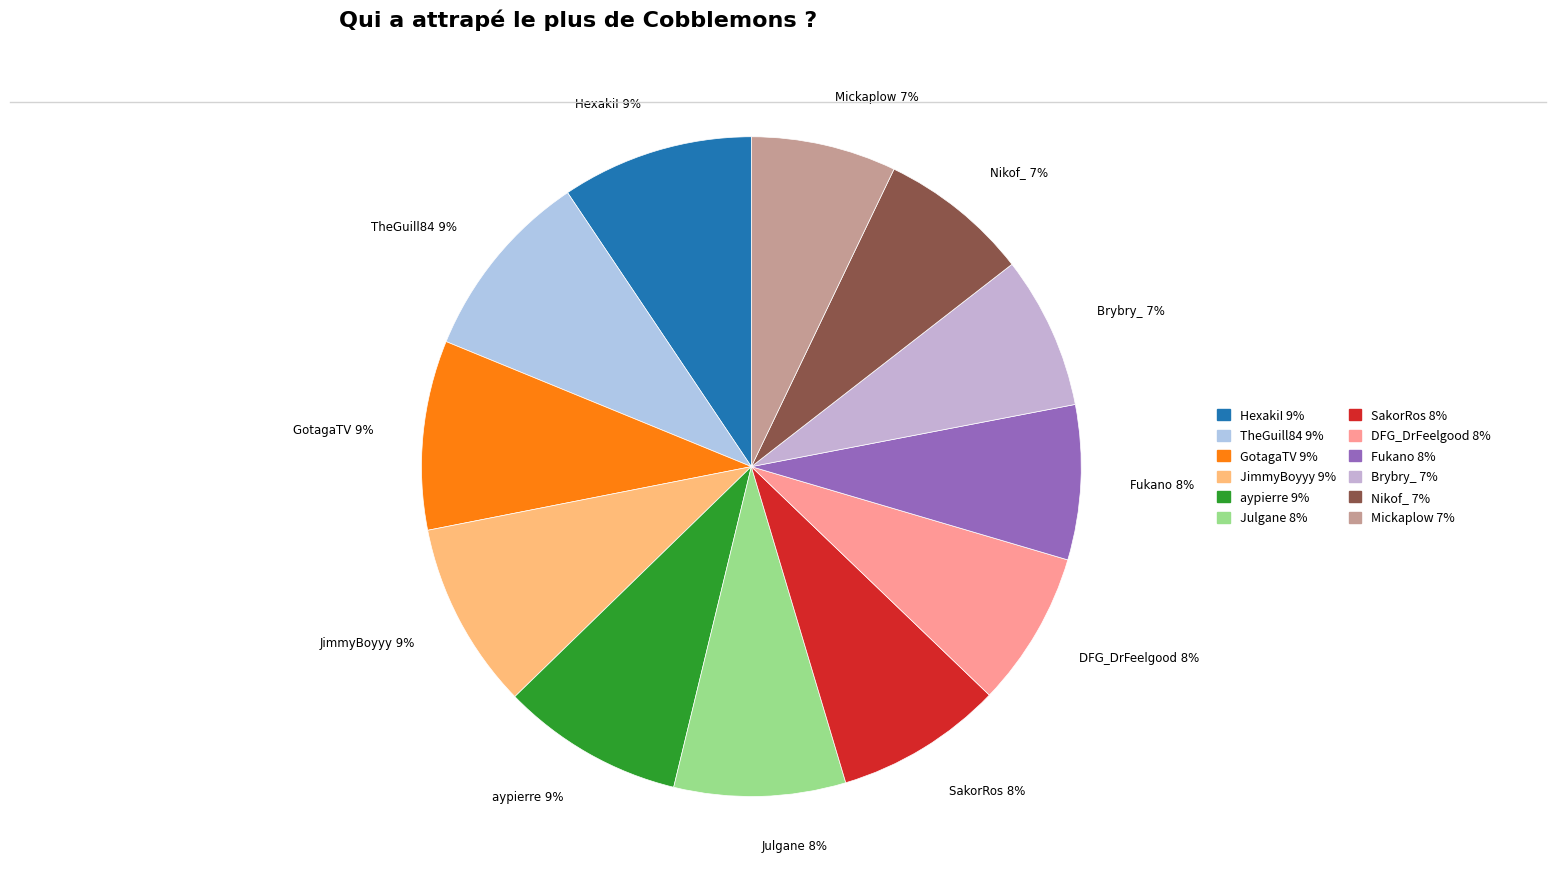

Combined, do aypierre 9% and Mickaplow 7% account for over 50%?

No